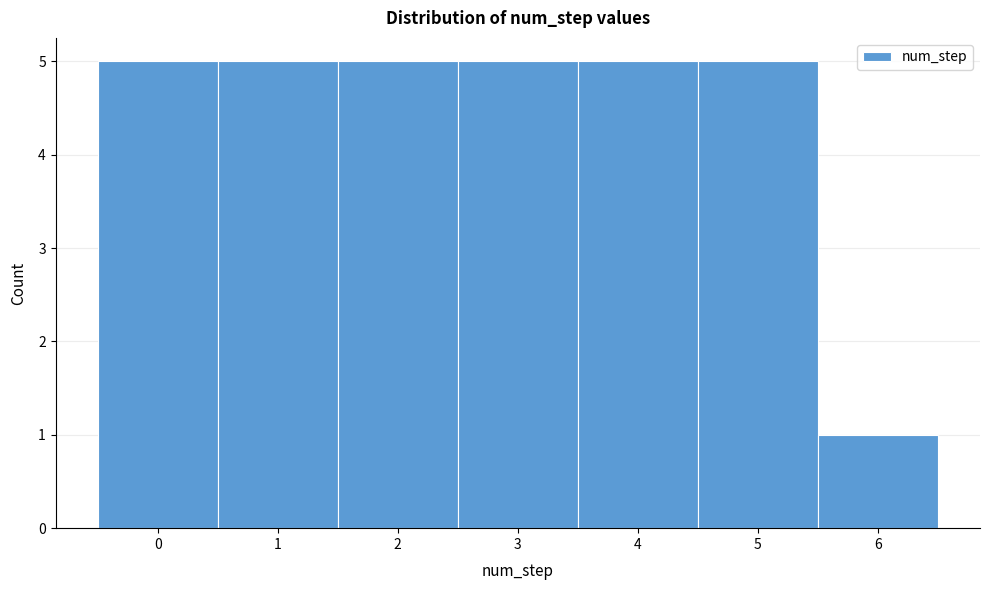

Reading left to right, list every bar in this chart as the range it spans on the x-axis followed by its height. The values are not printed on the chart, so give them approximately, as read against the axis.

-0.5 to 0.5: 5
0.5 to 1.5: 5
1.5 to 2.5: 5
2.5 to 3.5: 5
3.5 to 4.5: 5
4.5 to 5.5: 5
5.5 to 6.5: 1